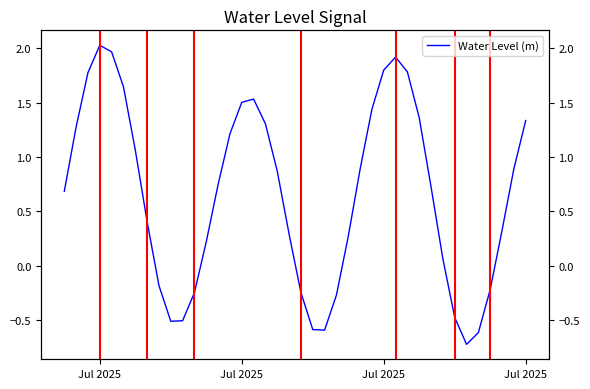

How many points are lower than both their immediate neighbors (excluding endpoints)?

3